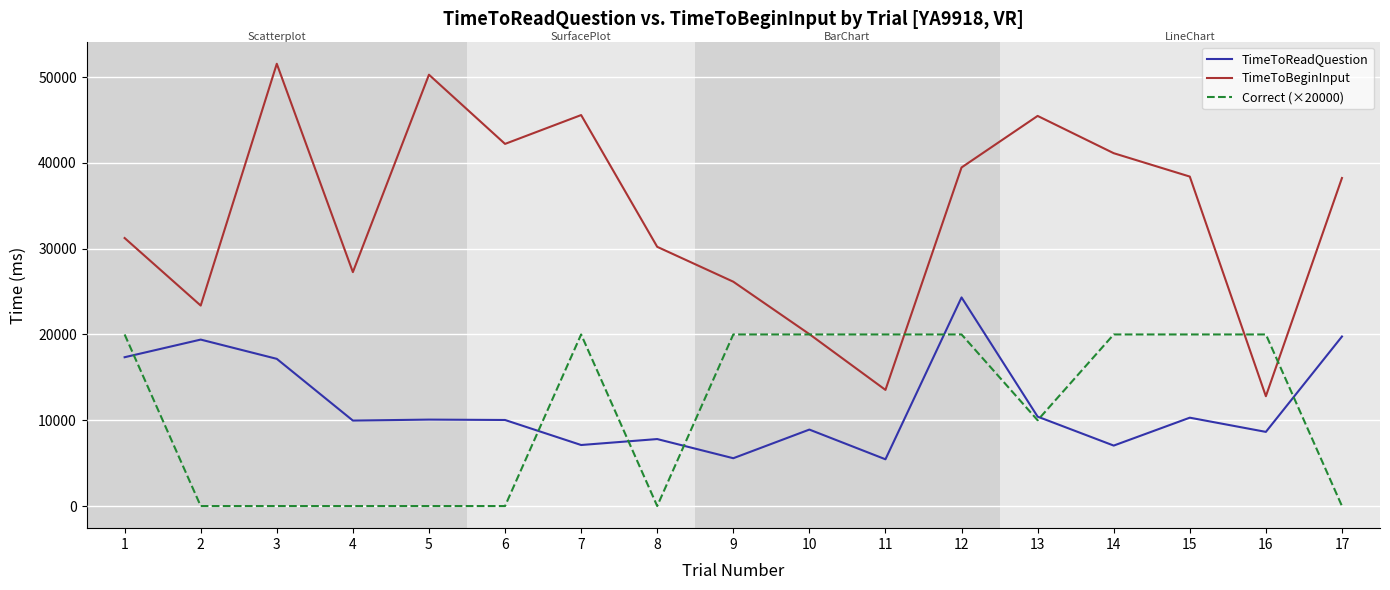

List the series in order of their peak value, lowest first.

Correct (×20000), TimeToReadQuestion, TimeToBeginInput